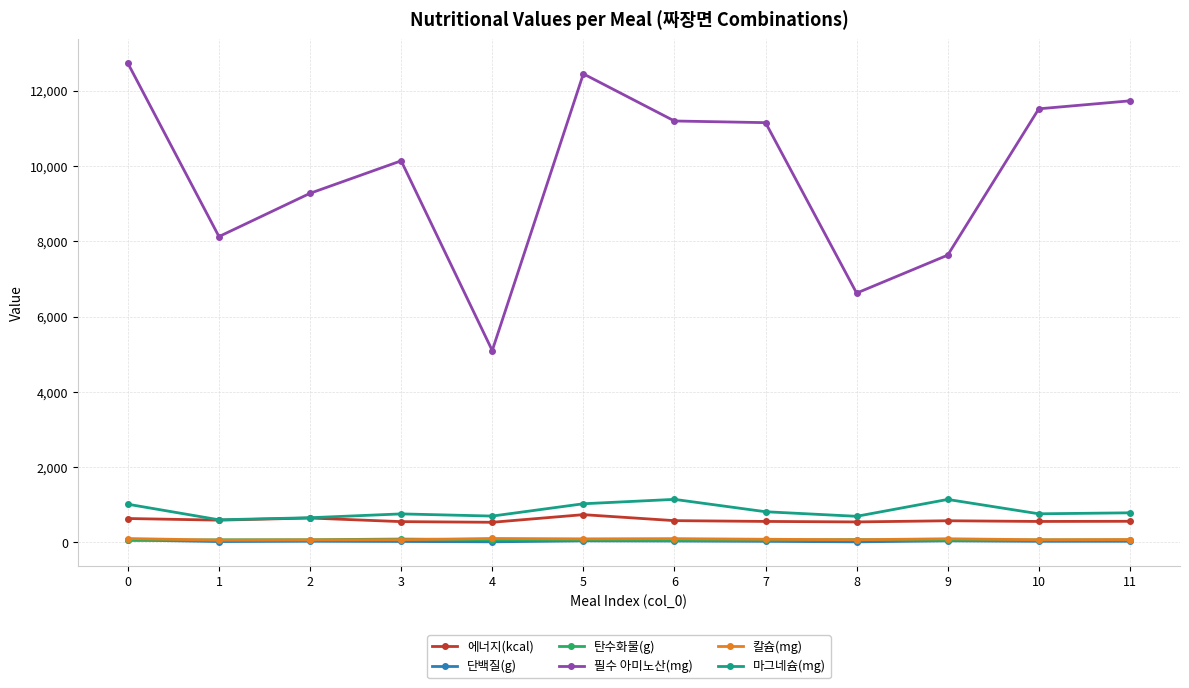

True or false: 마그네슘(mg) has more than 1 points higher than both neighbors.

True